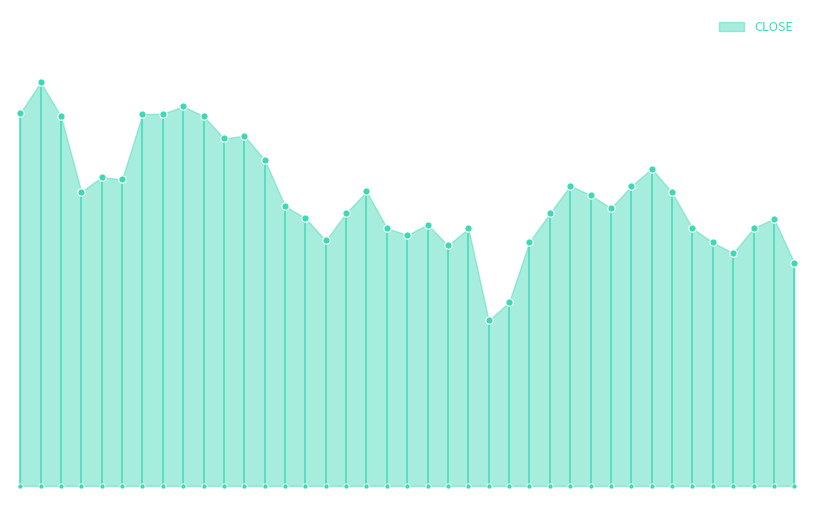

Approximately how many times larger is the value at 2020-02-04 compared to 2020-02-07?

1.0